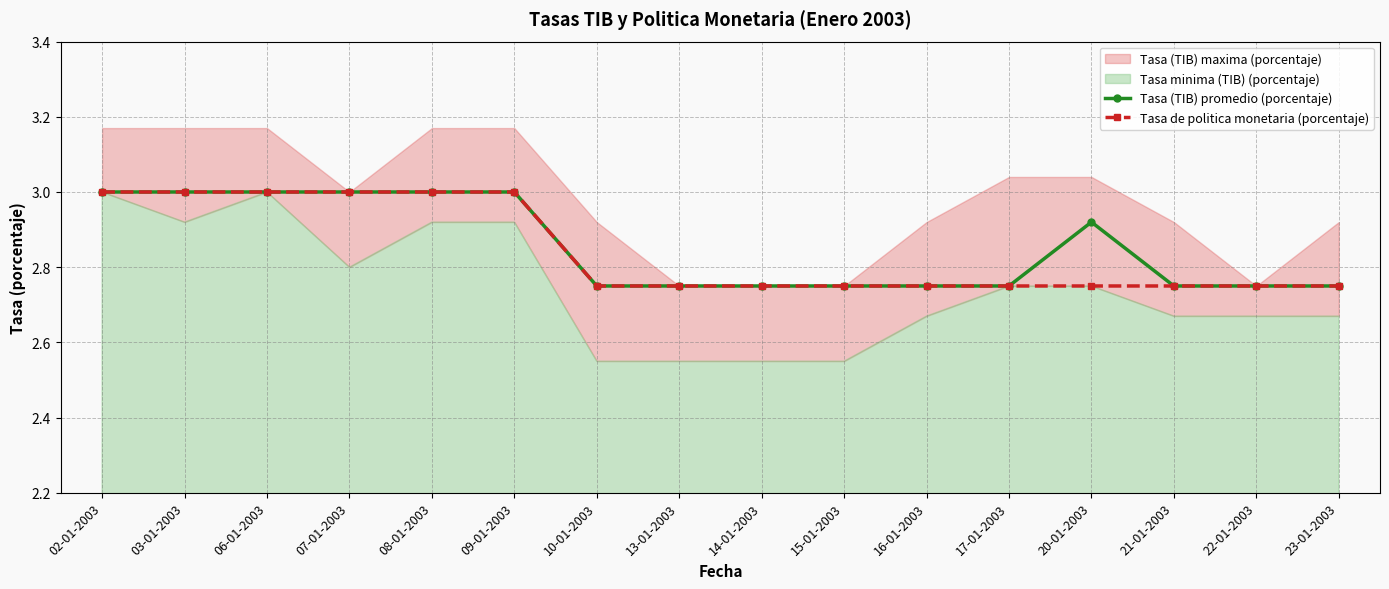

True or false: Tasa de politica monetaria (porcentaje) and Tasa (TIB) promedio (porcentaje) cross at least once.

False